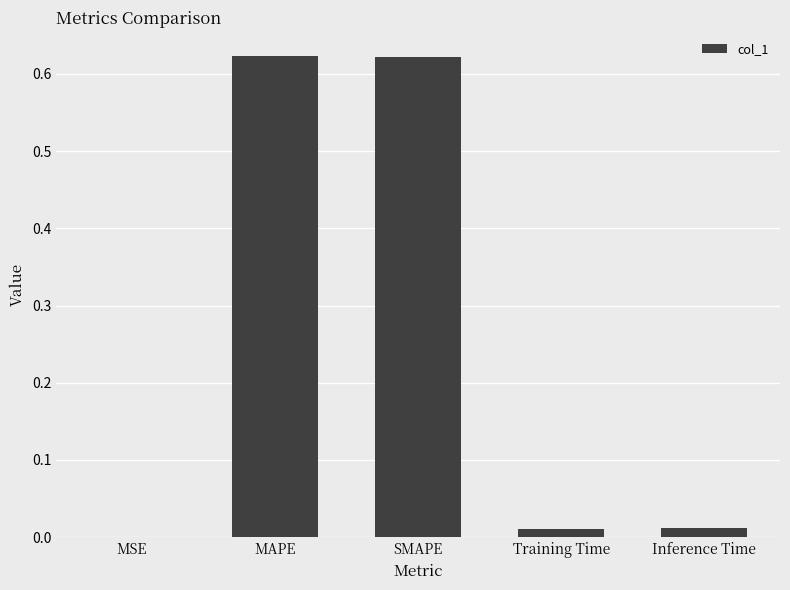

Which has a higher value, MAPE or Inference Time?

MAPE